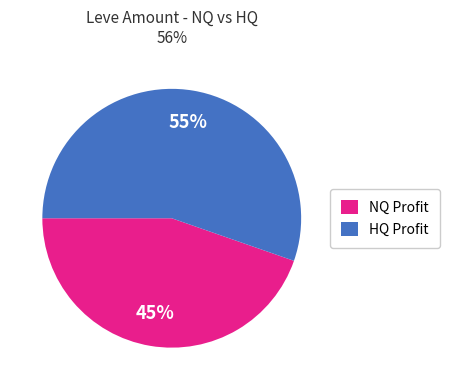

Is there a majority slice in this chart?

Yes